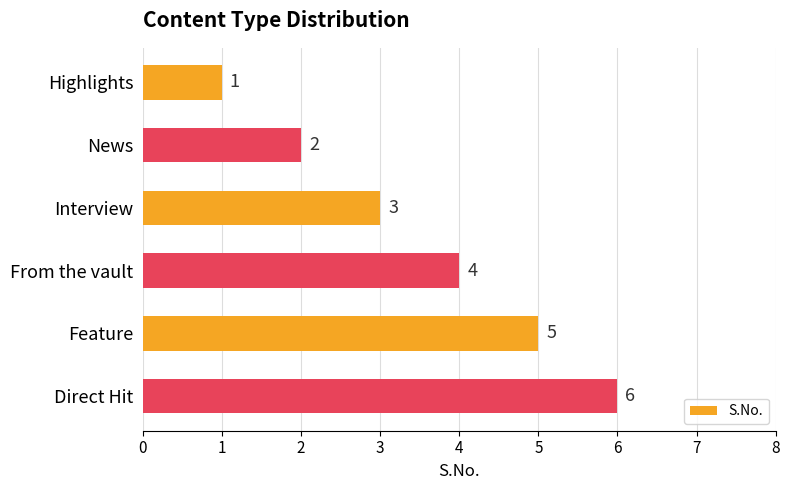

True or false: the data shows 10 at Direct Hit.

False